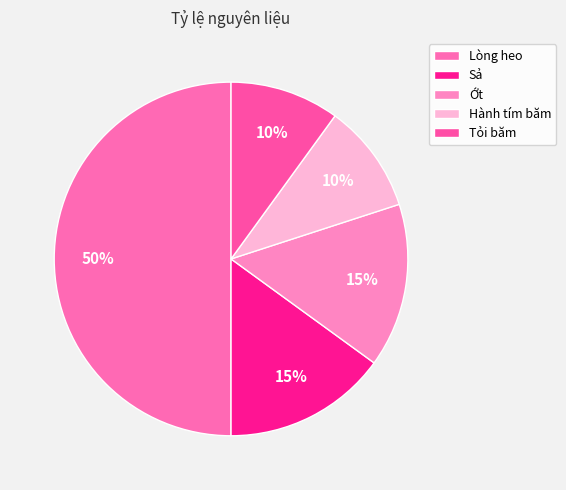

Rank the categories by value from highest to lowest.

Lòng heo, Sả, Ớt, Hành tím băm, Tỏi băm